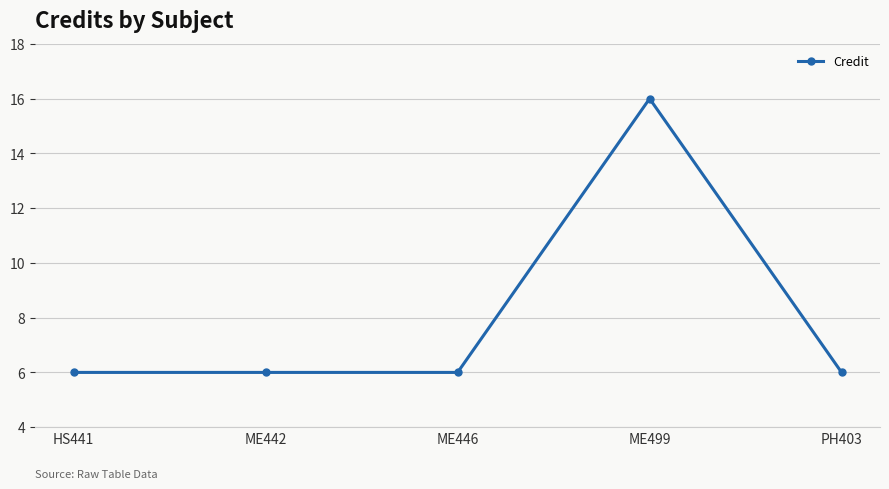

What is the smallest value displayed?

6